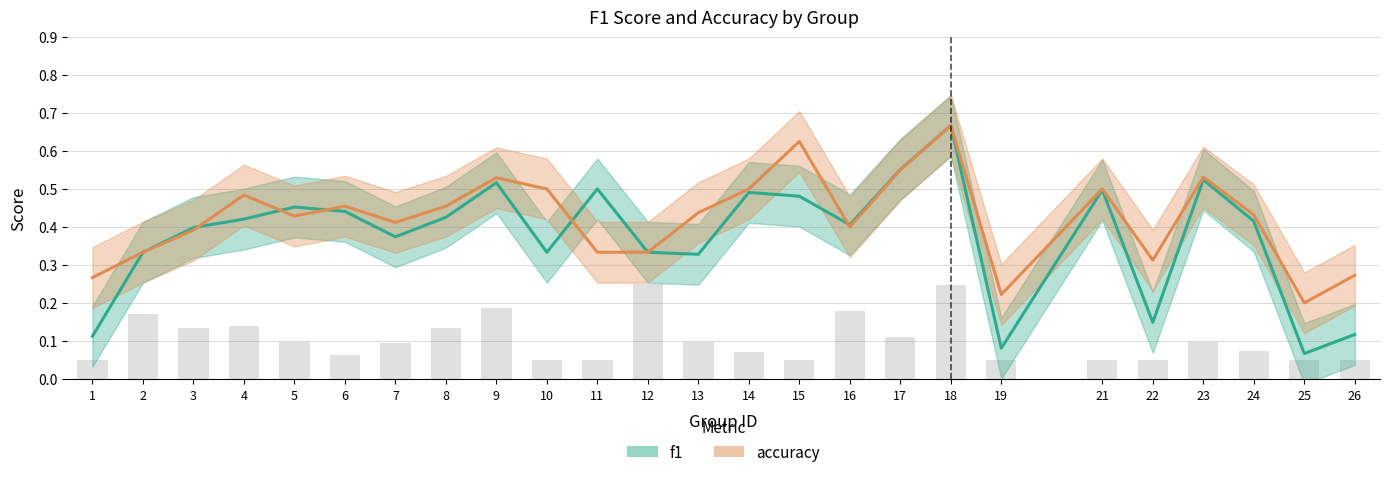

At which category is the sum across all series the highest?

18